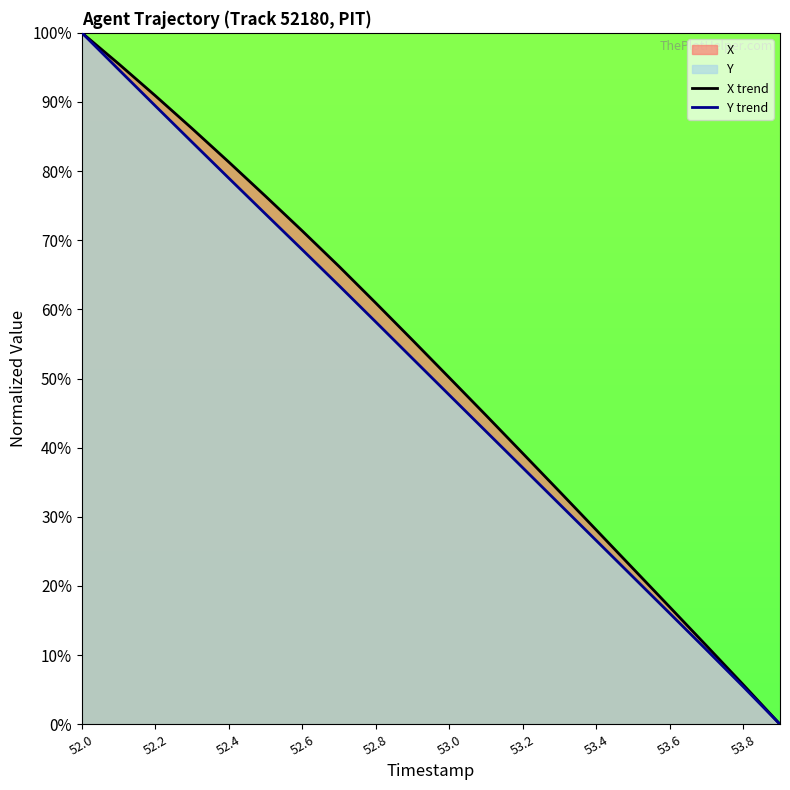

Which category has the highest value across all series?

52.0